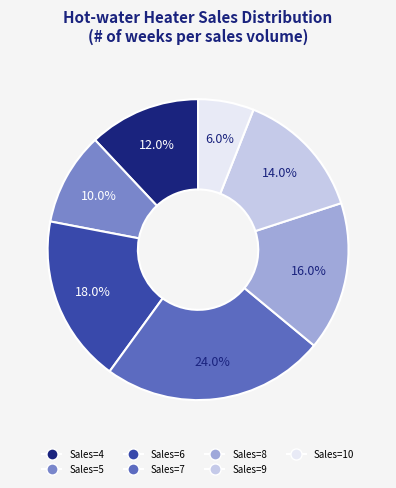

Does any single category account for the majority?

No